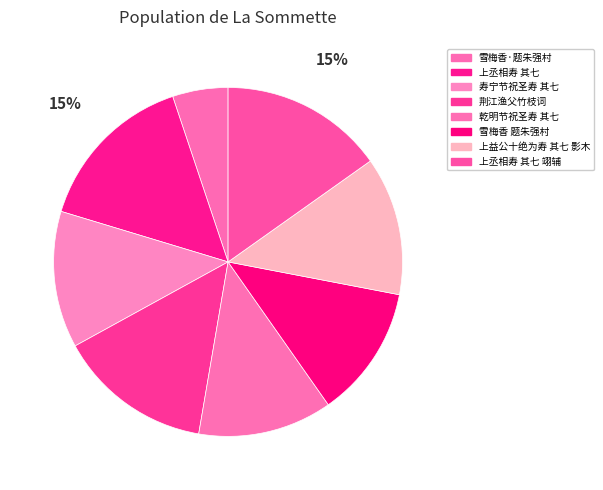

Is there any slice that represents more than half of the pie?

No